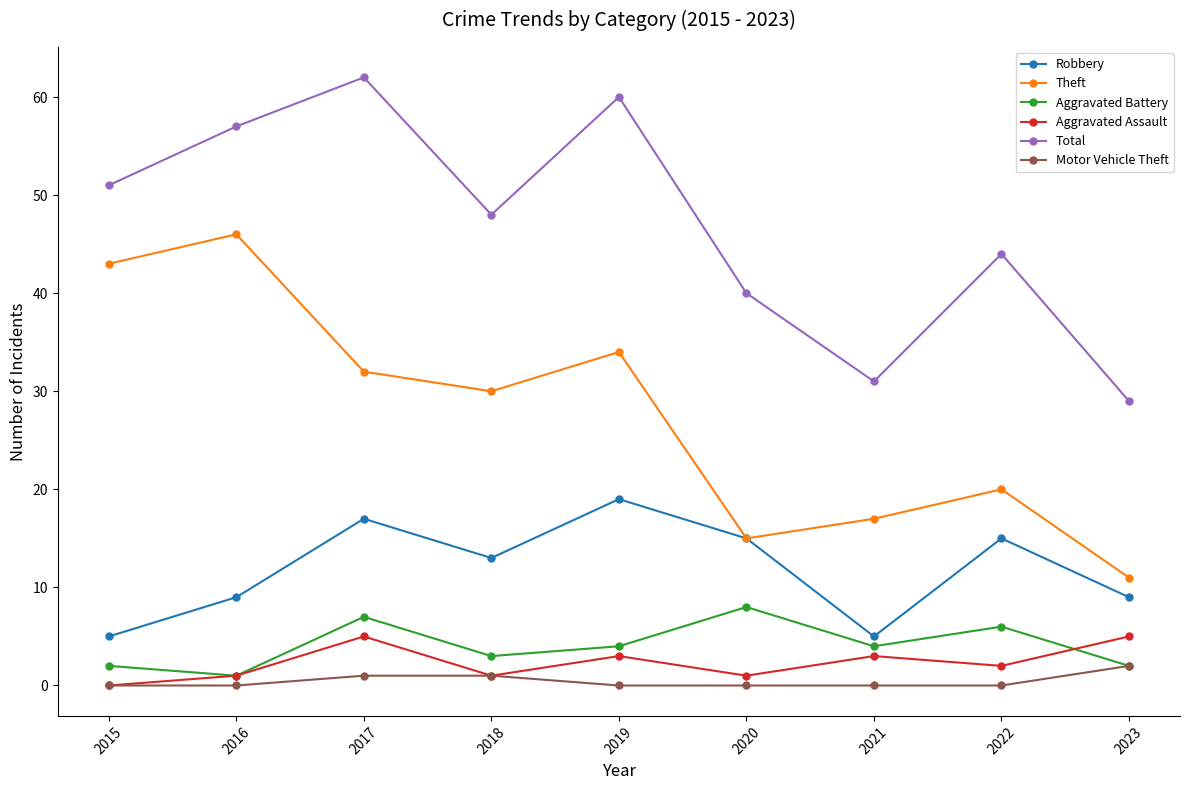

Is the value of Motor Vehicle Theft at 2015 greater than the value of Total at 2015?

No